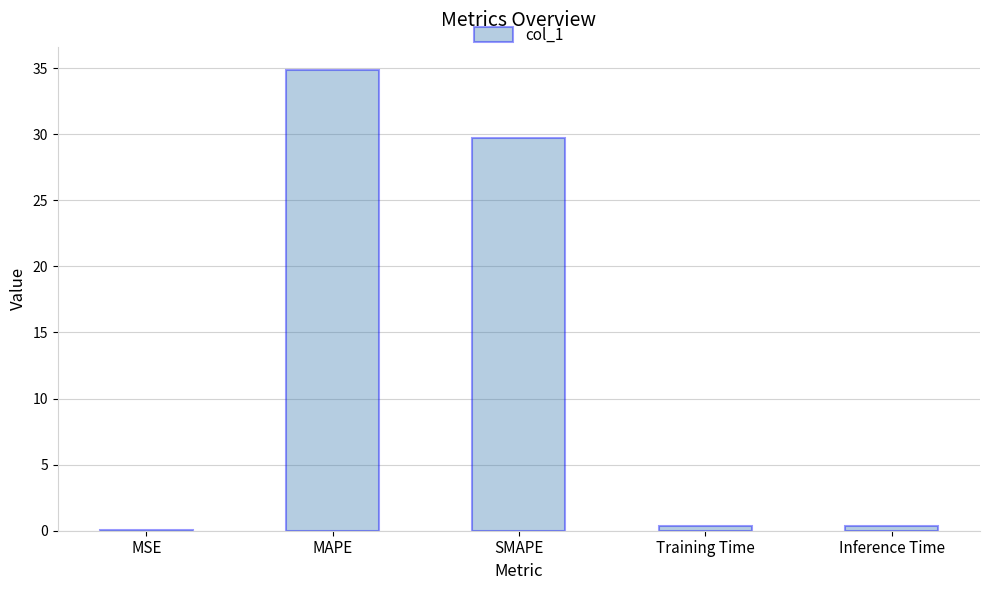

What is the maximum value shown in the chart?

34.9